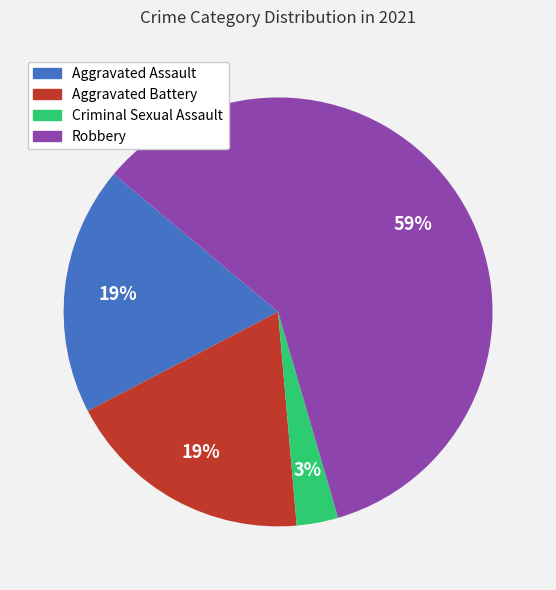

To the nearest percent, what is the difference between the largest and smallest slice percentages?

56%